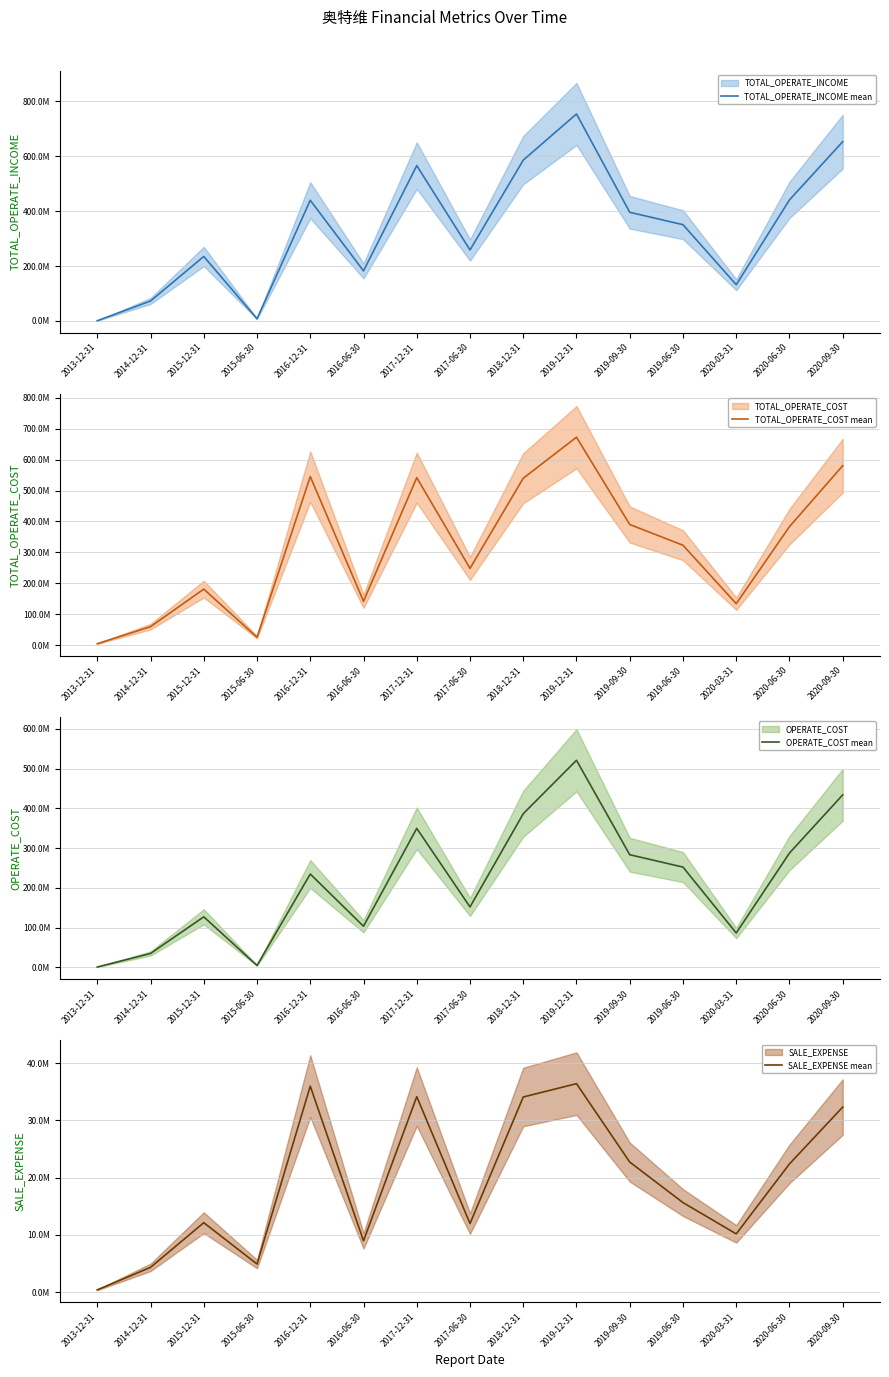

Reading left to right, transcribe all the data shown in this chart.

TOTAL_OPERATE_INCOME mean: 2013-12-31=948413.5	2014-12-31=72776153.7	2015-12-31=235024815.7	2015-06-30=8023645.2	2016-12-31=439769892.8	2016-06-30=182502615.8	2017-12-31=566026003.3	2017-06-30=258663268.7	2018-12-31=586002668.0	2019-12-31=754202135.5	2019-09-30=395931815.9	2019-06-30=350814751.1	2020-03-31=132193034.1	2020-06-30=441133421.7	2020-09-30=653235843.4
TOTAL_OPERATE_COST mean: 2013-12-31=4474642.4	2014-12-31=59645346.4	2015-12-31=181059978.0	2015-06-30=25450375.3	2016-12-31=545290551.2	2016-06-30=141771471.7	2017-12-31=541824950.4	2017-06-30=248234098.2	2018-12-31=539941995.2	2019-12-31=672611322.9	2019-09-30=390240692.0	2019-06-30=323079840.2	2020-03-31=134079300.5	2020-06-30=383282862.9	2020-09-30=580594859.6
OPERATE_COST mean: 2013-12-31=868244.2	2014-12-31=34929597.6	2015-12-31=127067970.0	2015-06-30=4809037.2	2016-12-31=234725554.7	2016-06-30=103417774.9	2017-12-31=349548988.0	2017-06-30=151966855.5	2018-12-31=386363930.9	2019-12-31=520761737.0	2019-09-30=283270861.5	2019-06-30=252154902.2	2020-03-31=86400359.0	2020-06-30=287453405.4	2020-09-30=433827172.2
SALE_EXPENSE mean: 2013-12-31=415947.3	2014-12-31=4347595.1	2015-12-31=12143133.8	2015-06-30=4927394.0	2016-12-31=35979098.4	2016-06-30=8977696.1	2017-12-31=34147342.4	2017-06-30=11994451.3	2018-12-31=34080735.0	2019-12-31=36410870.4	2019-09-30=22722533.0	2019-06-30=15650990.5	2020-03-31=10189303.9	2020-06-30=22408472.9	2020-09-30=32324437.4